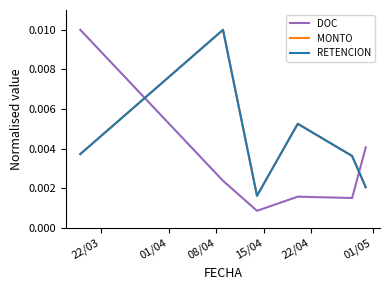

Which series has the widest spread of values?

DOC